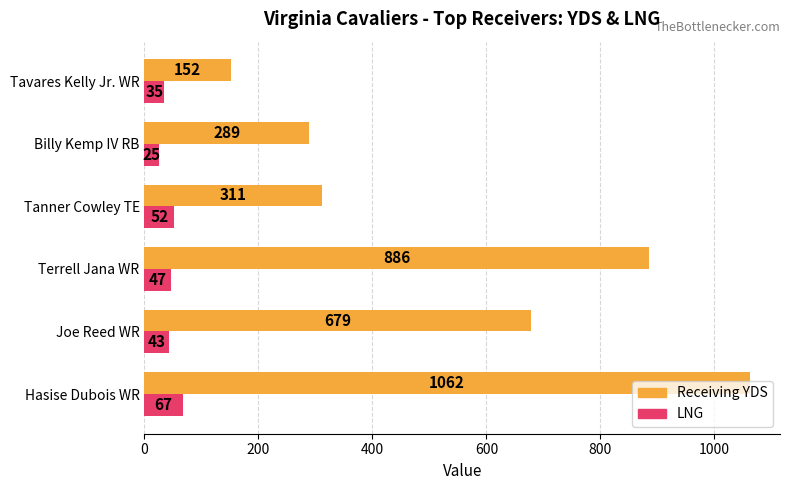

What is the highest value of the LNG series?

67